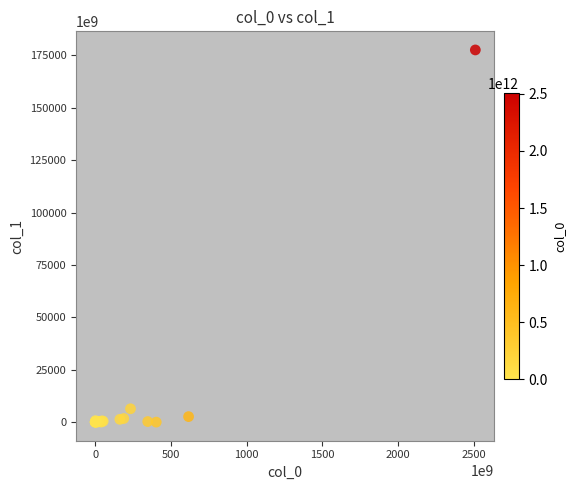

What Y value in the scatter plot is closest to 88806402158452?

6382426448909